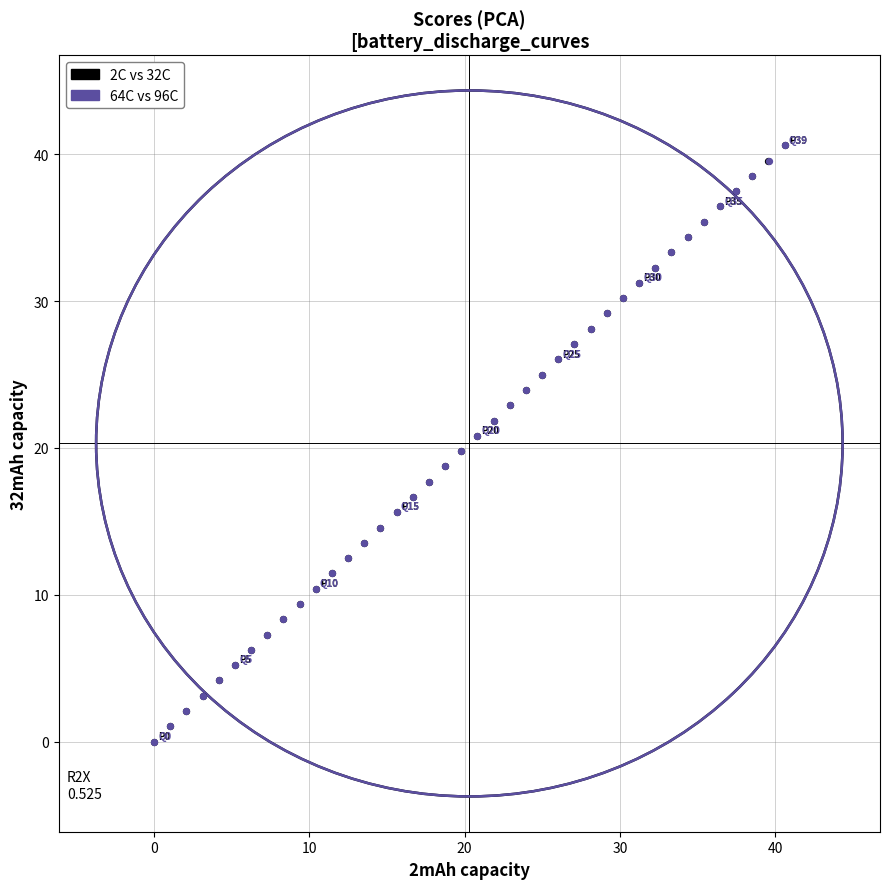

Which series has the largest Y range (max minus min)?

2C vs 32C